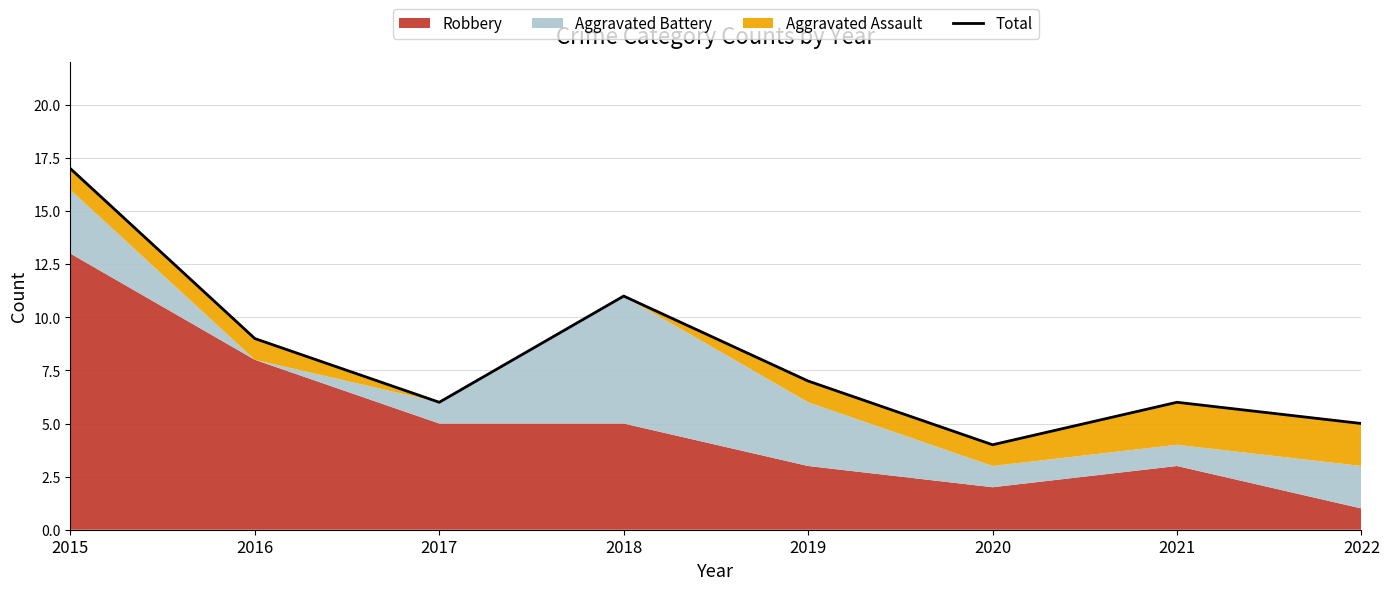

What is the value of the 7th point from the left?

6